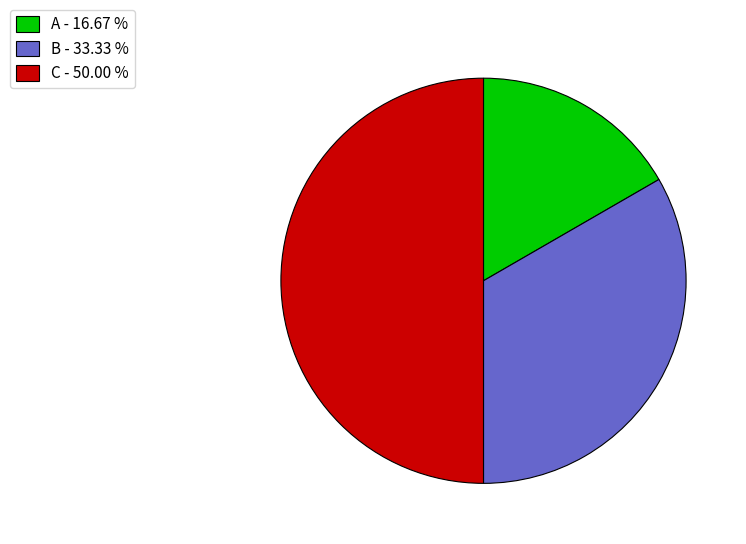

Approximately how many times larger is the value at C - 50.00 % compared to B - 33.33 %?

1.5